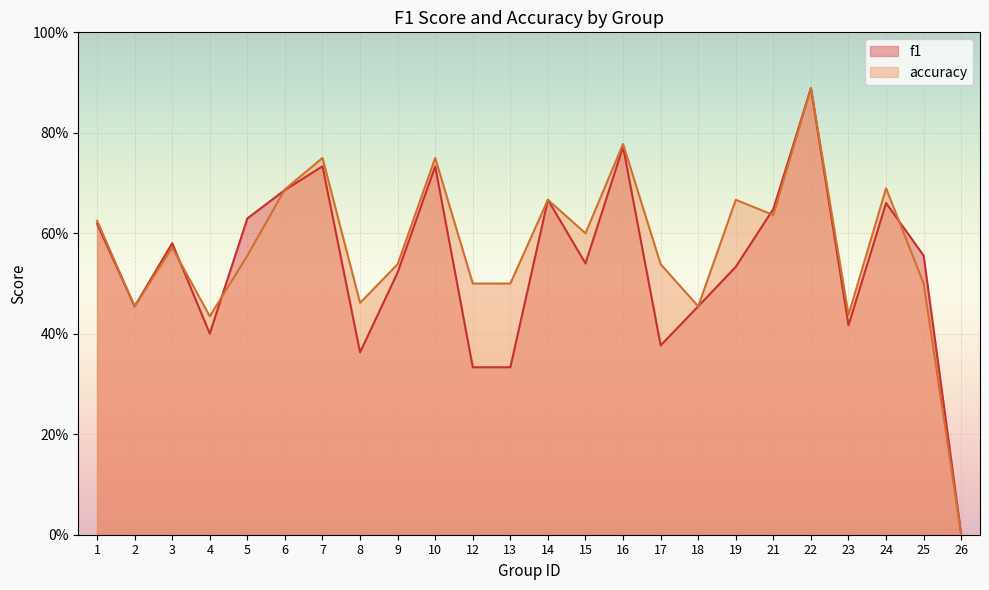

At which label does accuracy reach its minimum?

26